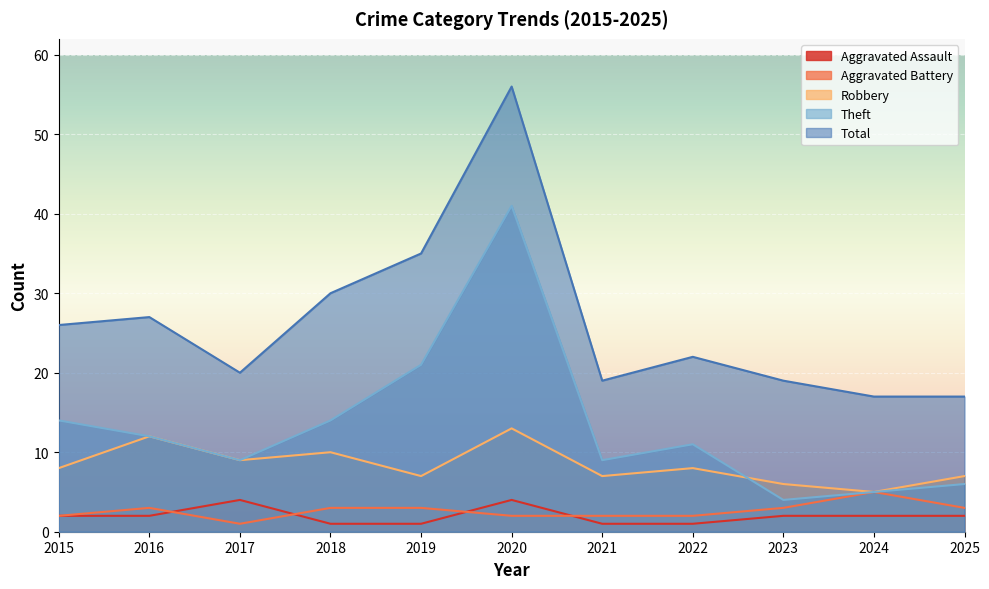

At which category is the sum across all series the highest?

2020